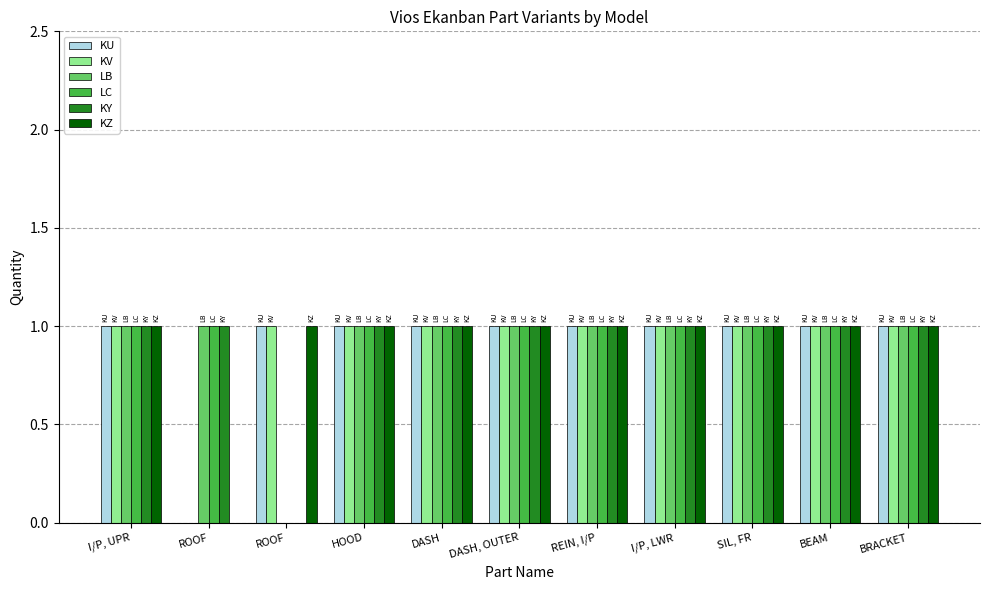

What is the total value across all series at REIN, I/P?

6